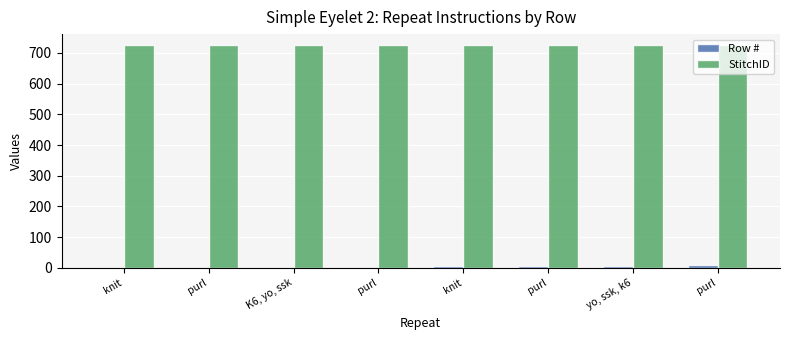

The StitchID series shows 725 at yo, ssk, k6. True or false?

True